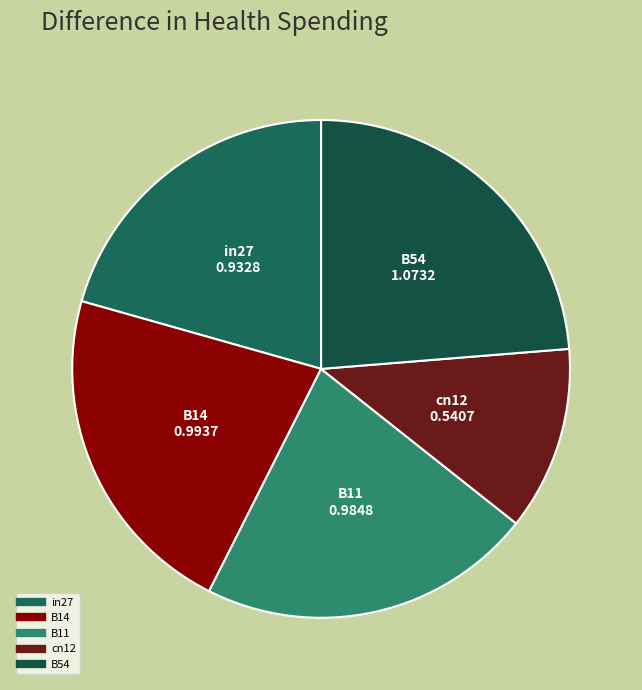

Is the sum of cn12 and in27 greater than half?

No